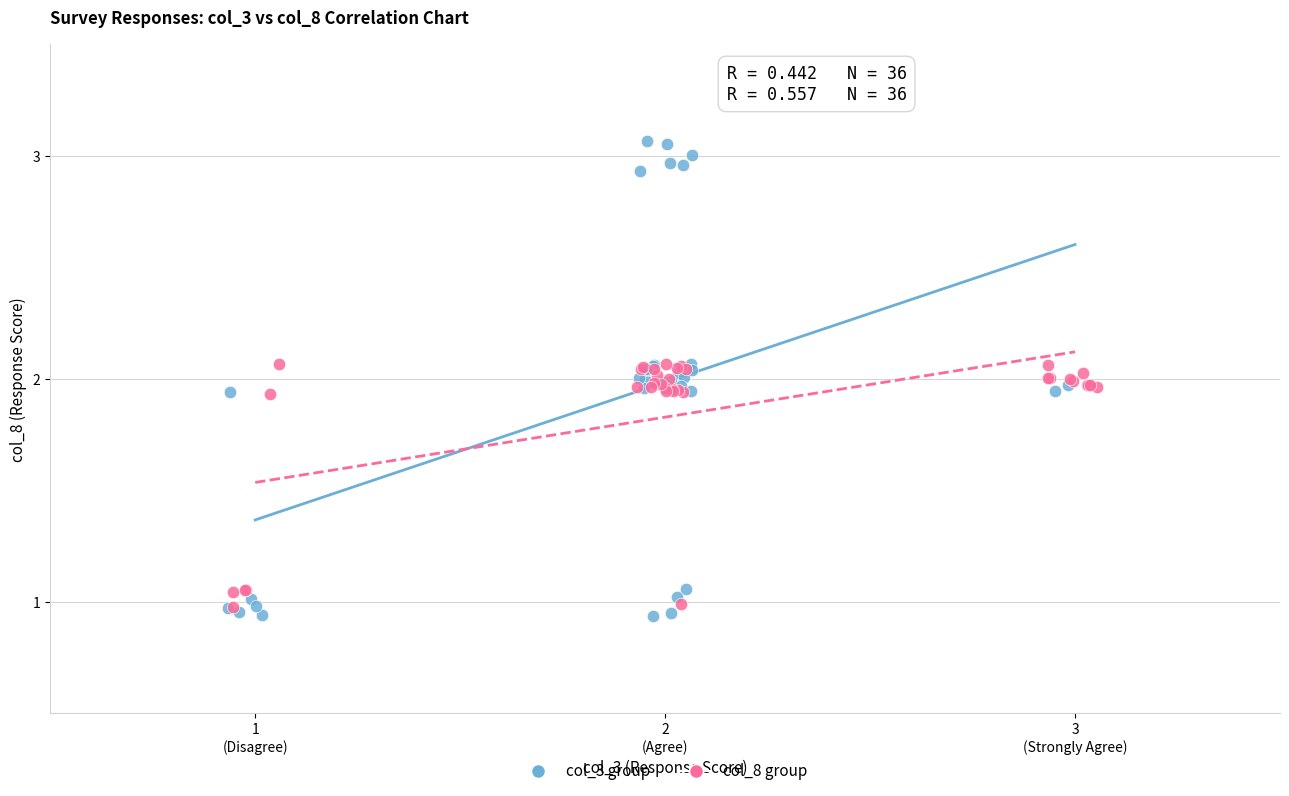

Which series reaches the minimum Y coordinate?

col_3 group